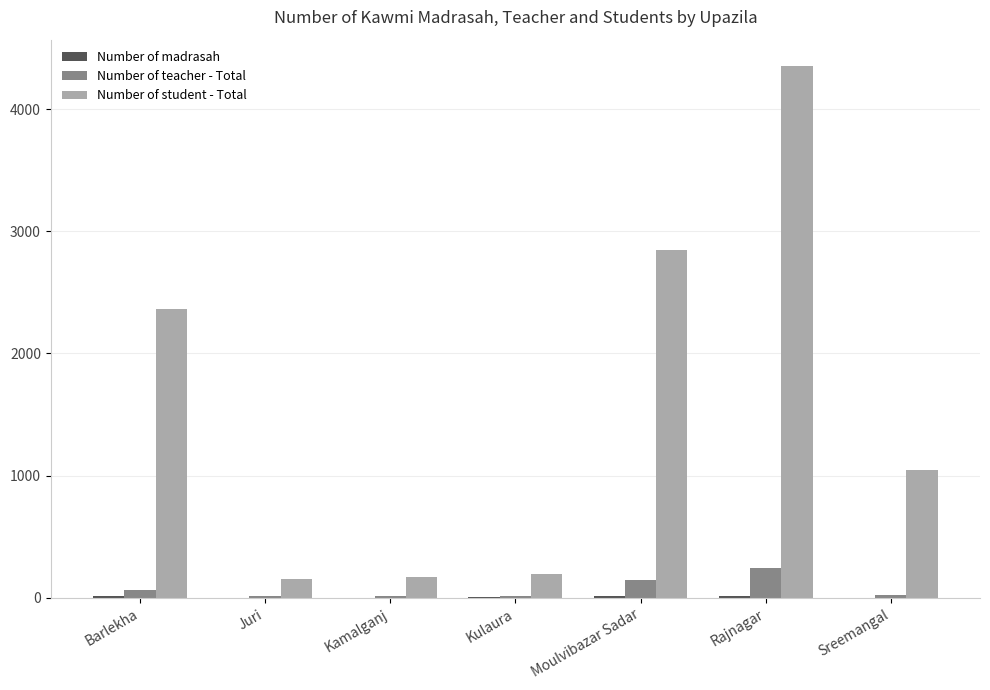

Is the value of Number of student - Total at Kulaura greater than the value of Number of teacher - Total at Juri?

Yes